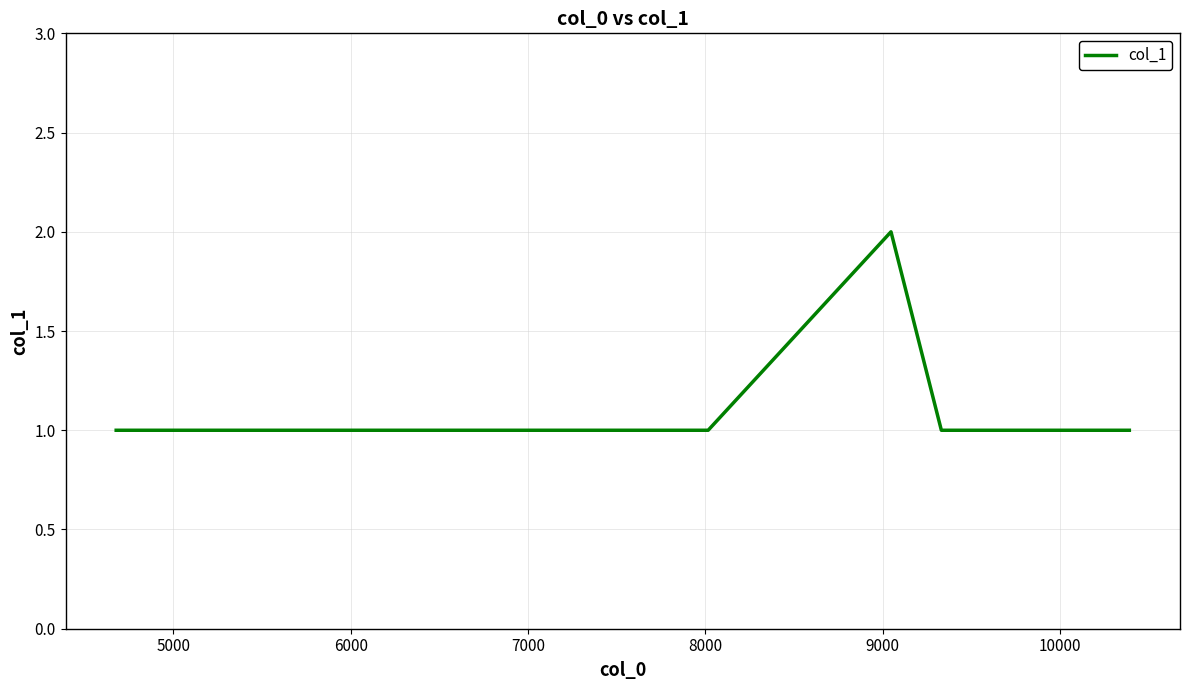

Count the number of categories in the chart.

6